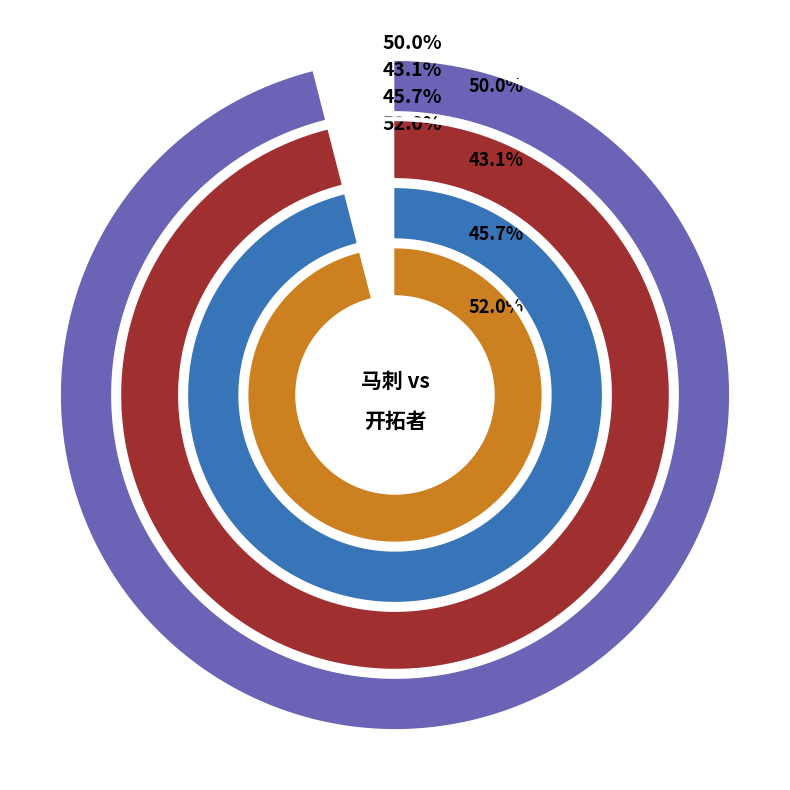

Count the number of slices in the pie.

4